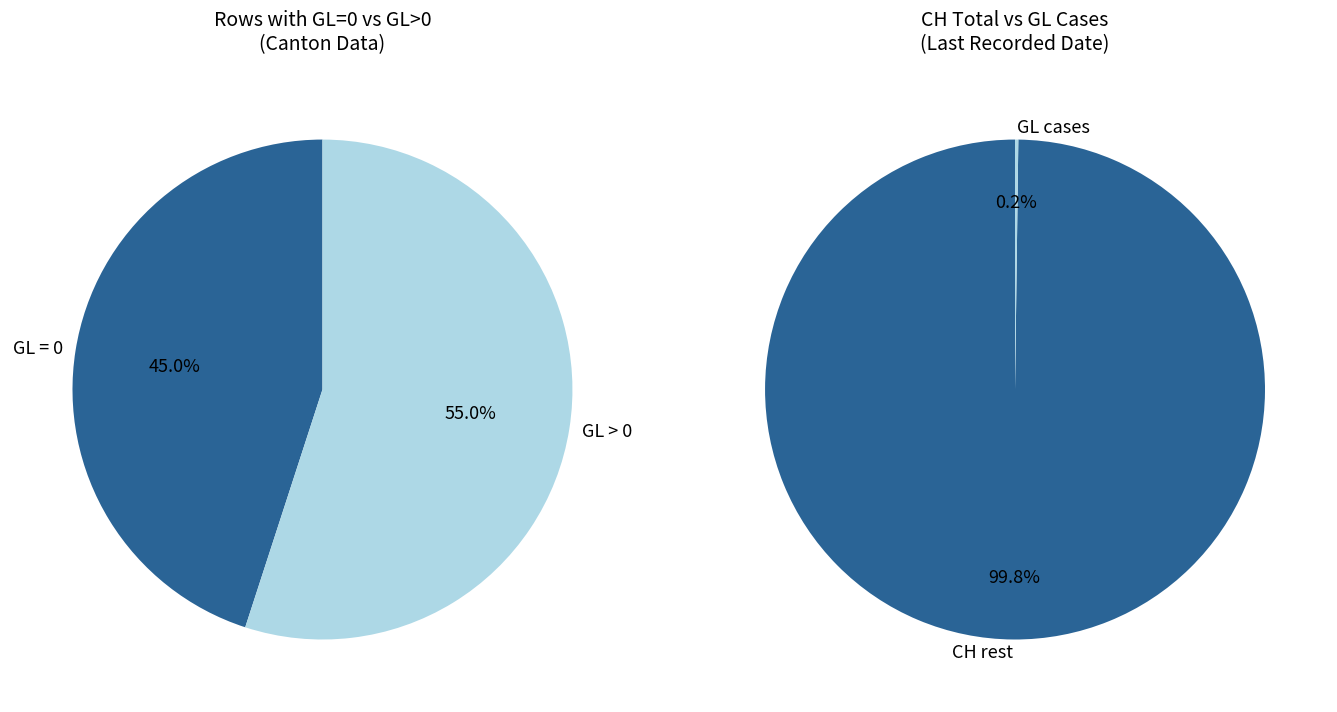

Is it true that GL=0 is 78% of the pie?

False